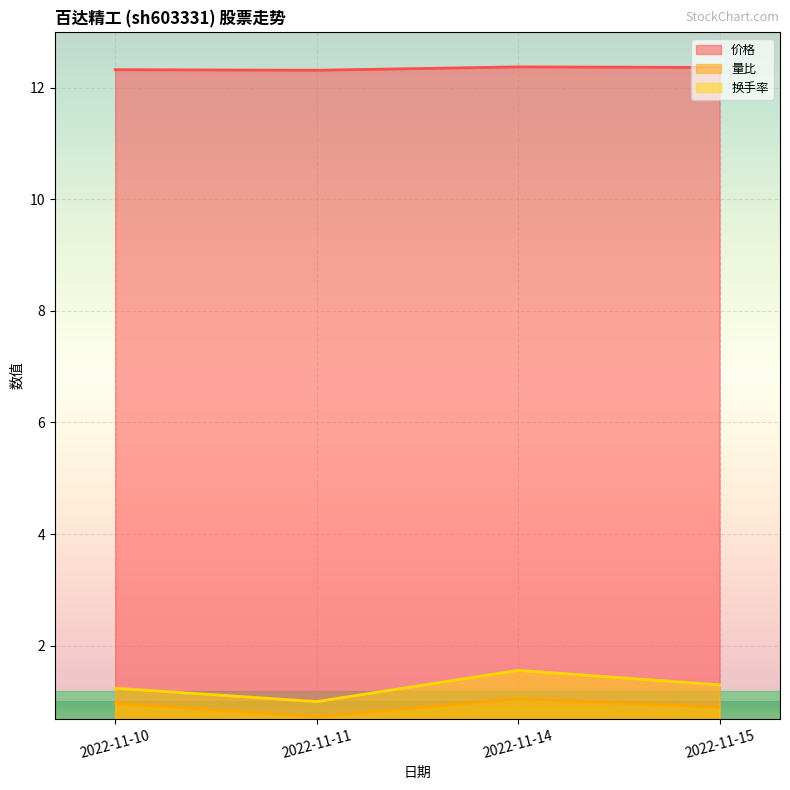

How many distinct data groups are displayed?

3